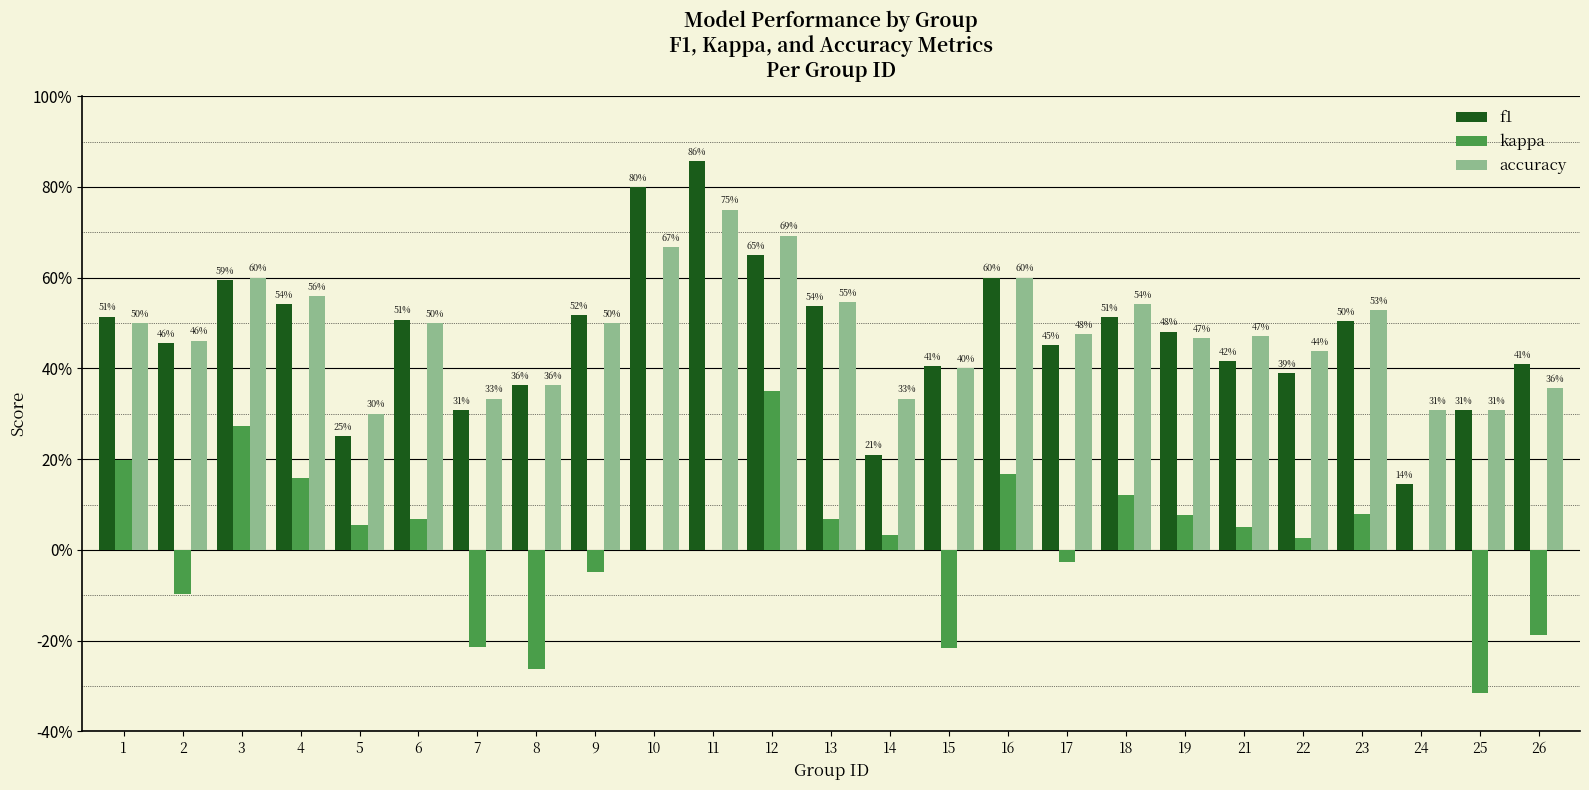

Are the bars horizontal?

No